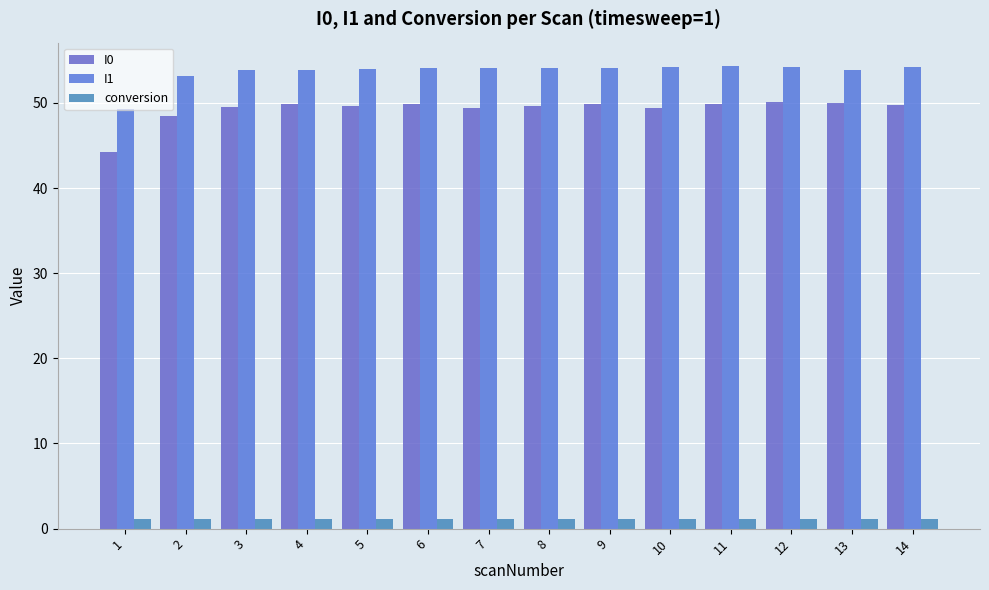

What is the total value across all series at 10?

104.8